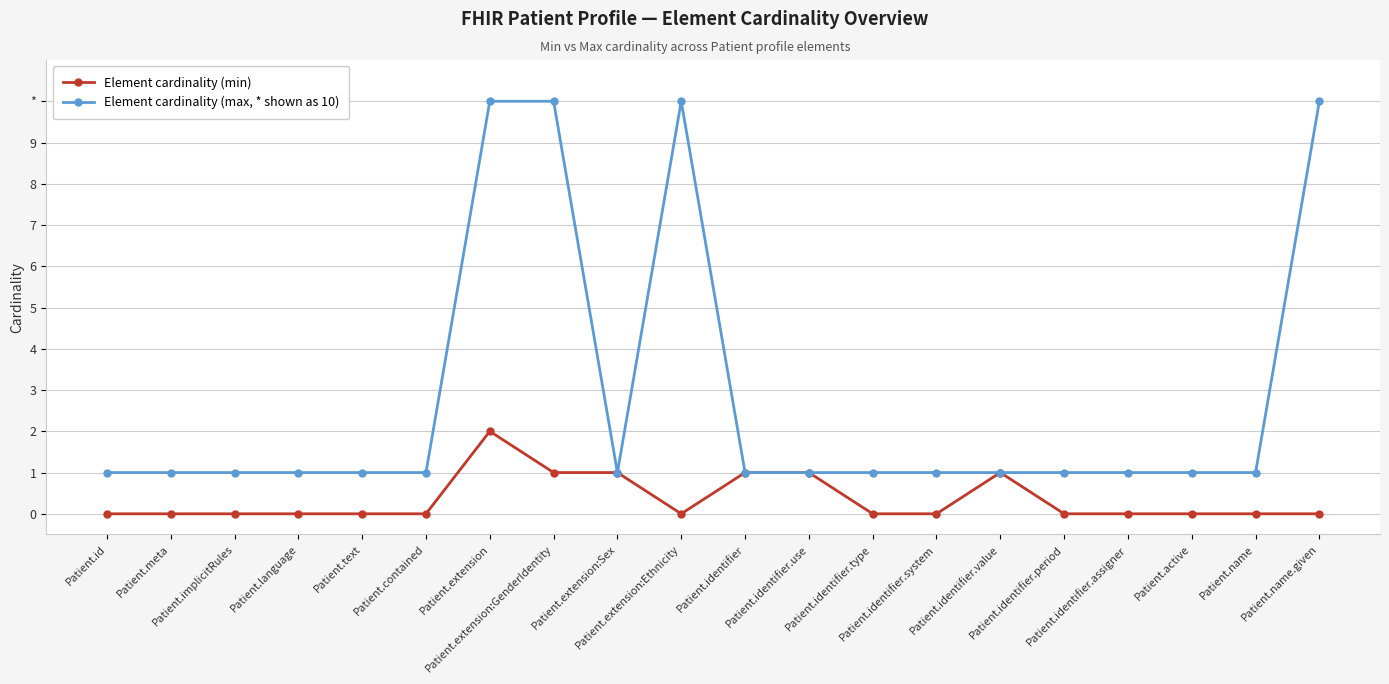

What are all the series names shown in the legend?

Element cardinality (min), Element cardinality (max, * shown as 10)